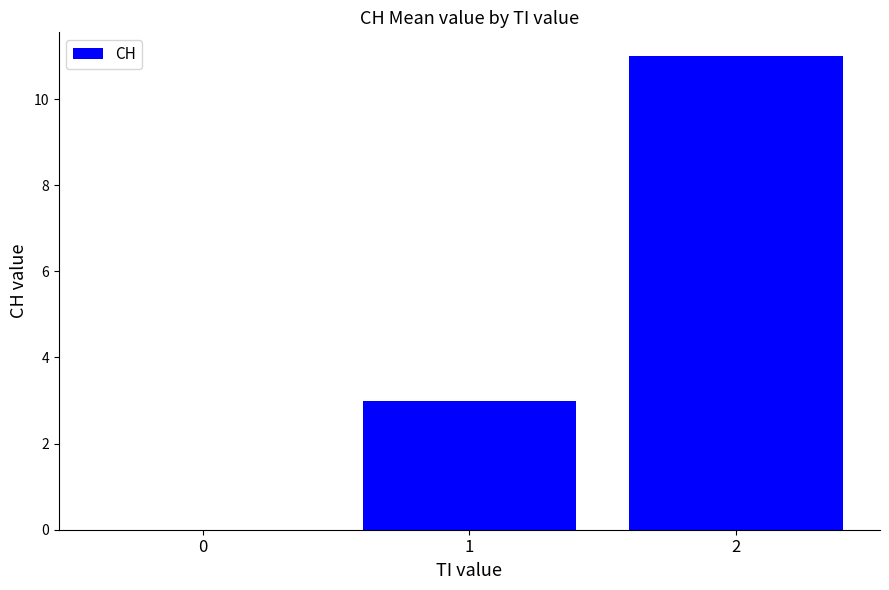

Count the values in the range 0 to 11.

3